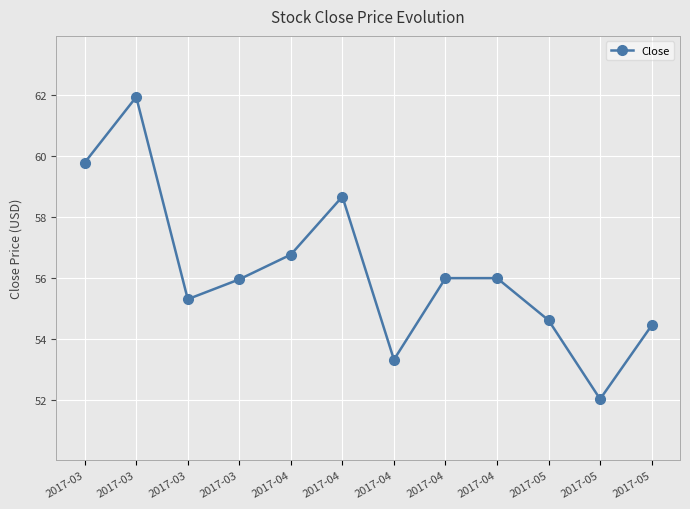

Is this an area chart (filled region under the line)?

No